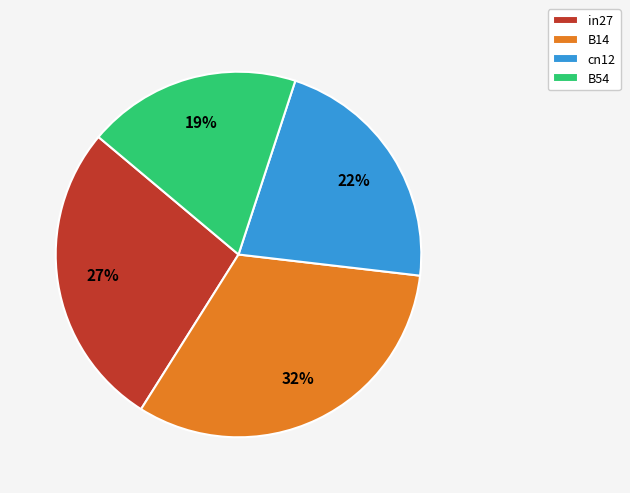

The B14 slice represents 32% of the pie. True or false?

True